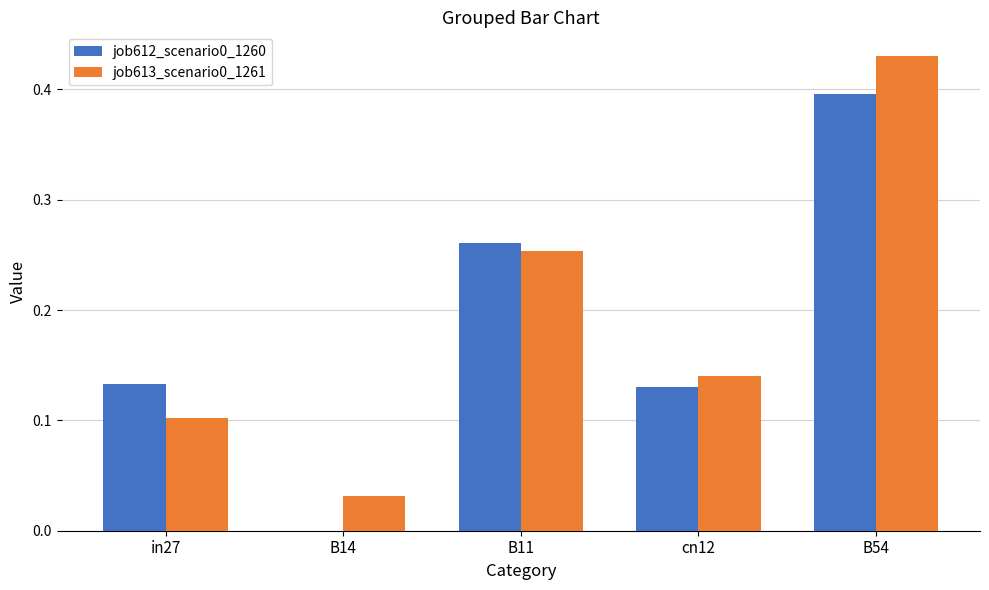

What is the sum of all job613_scenario0_1261 values?

1.0